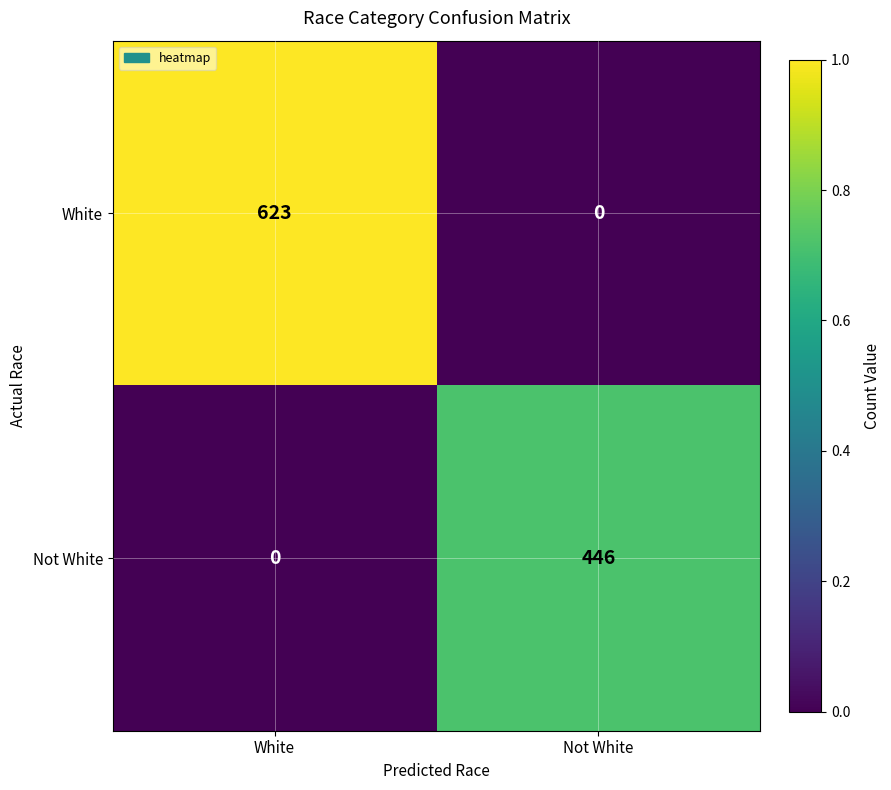

List the series in order of their peak value, highest first.

White, Not White